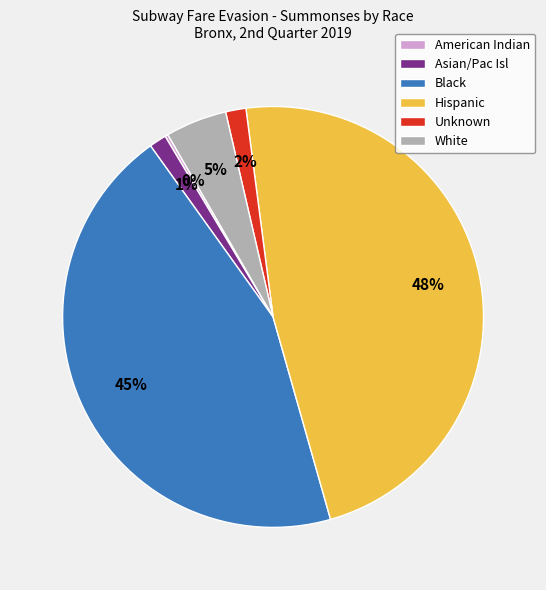

Which slice is the largest?

Hispanic